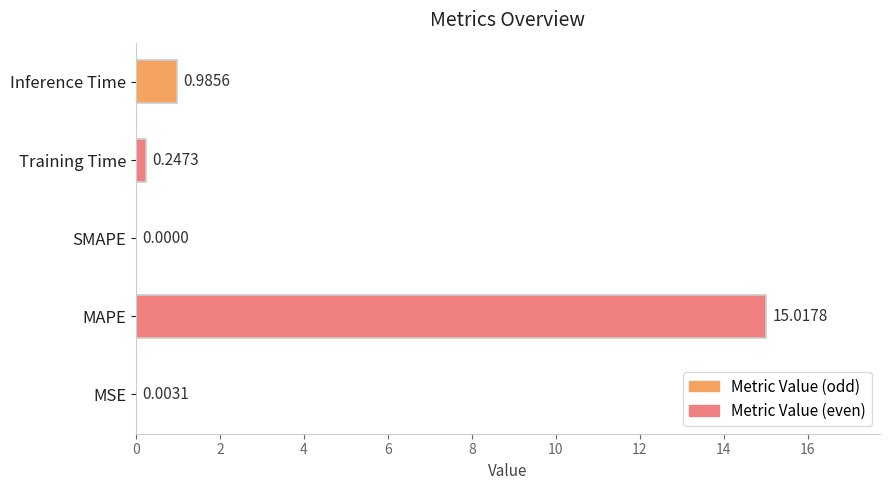

At which label is the value closest to 7?

Inference Time